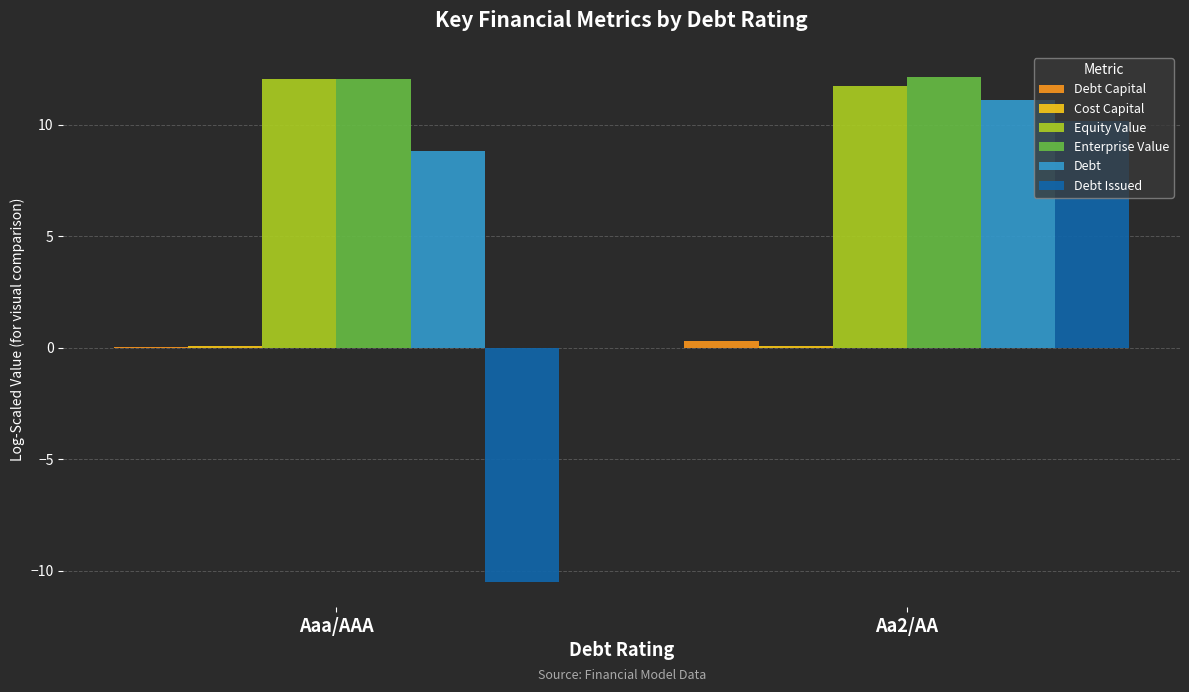

What is the sum of all Debt Issued values?

-0.3